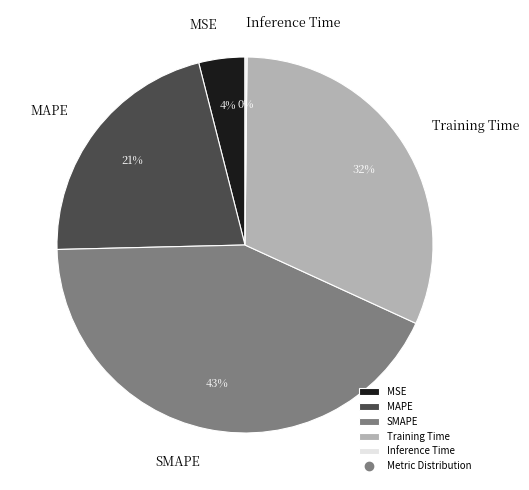

Is it true that MAPE is 12% of the pie?

False